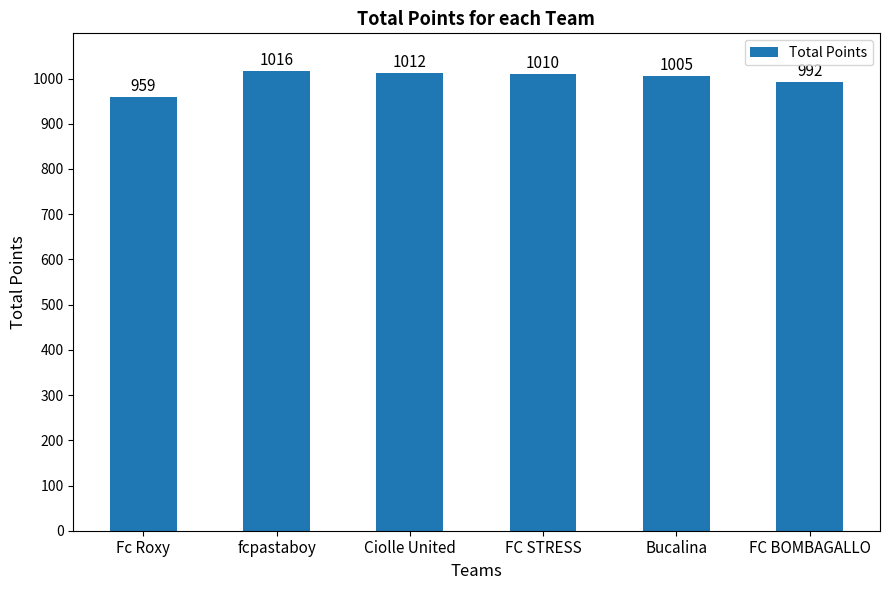

What is the label of the 2nd bar from the right?

Bucalina